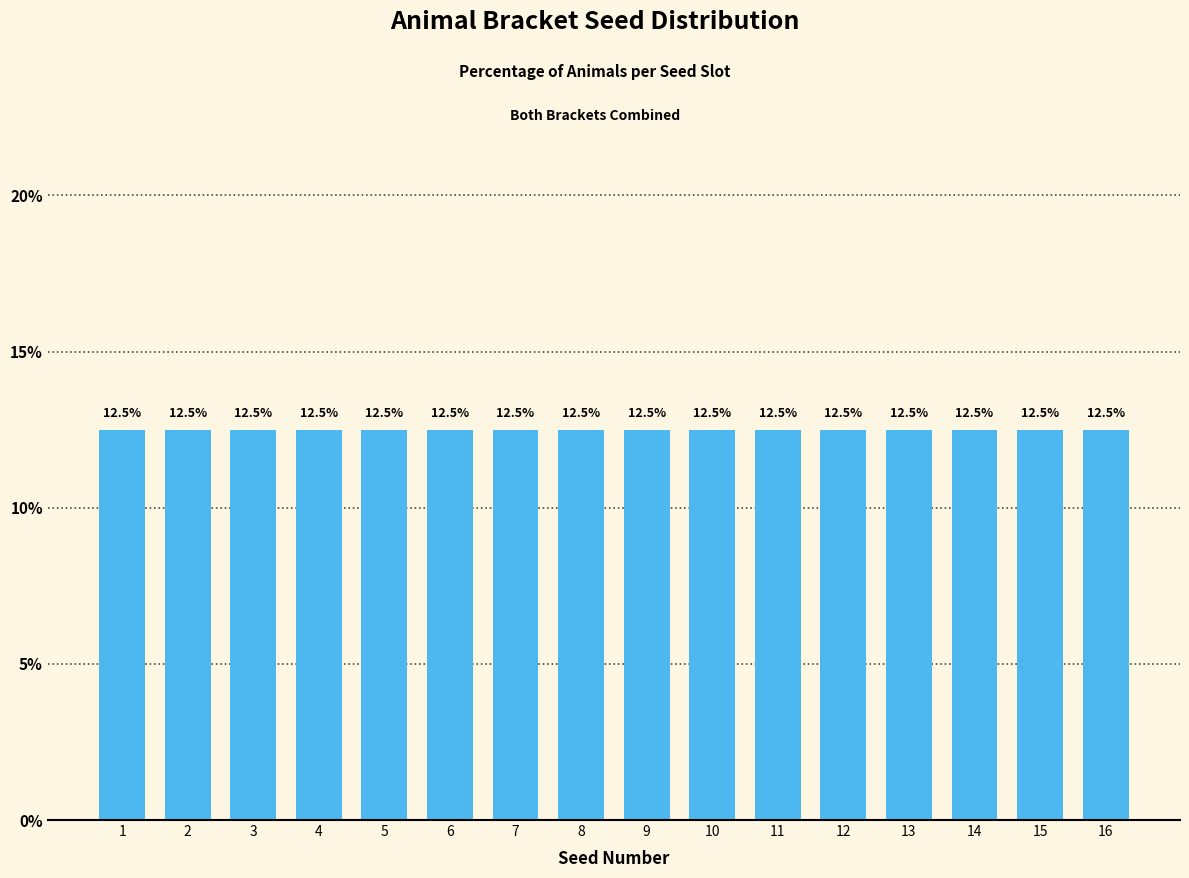

What value does the data have at 9, to the nearest 10?

10